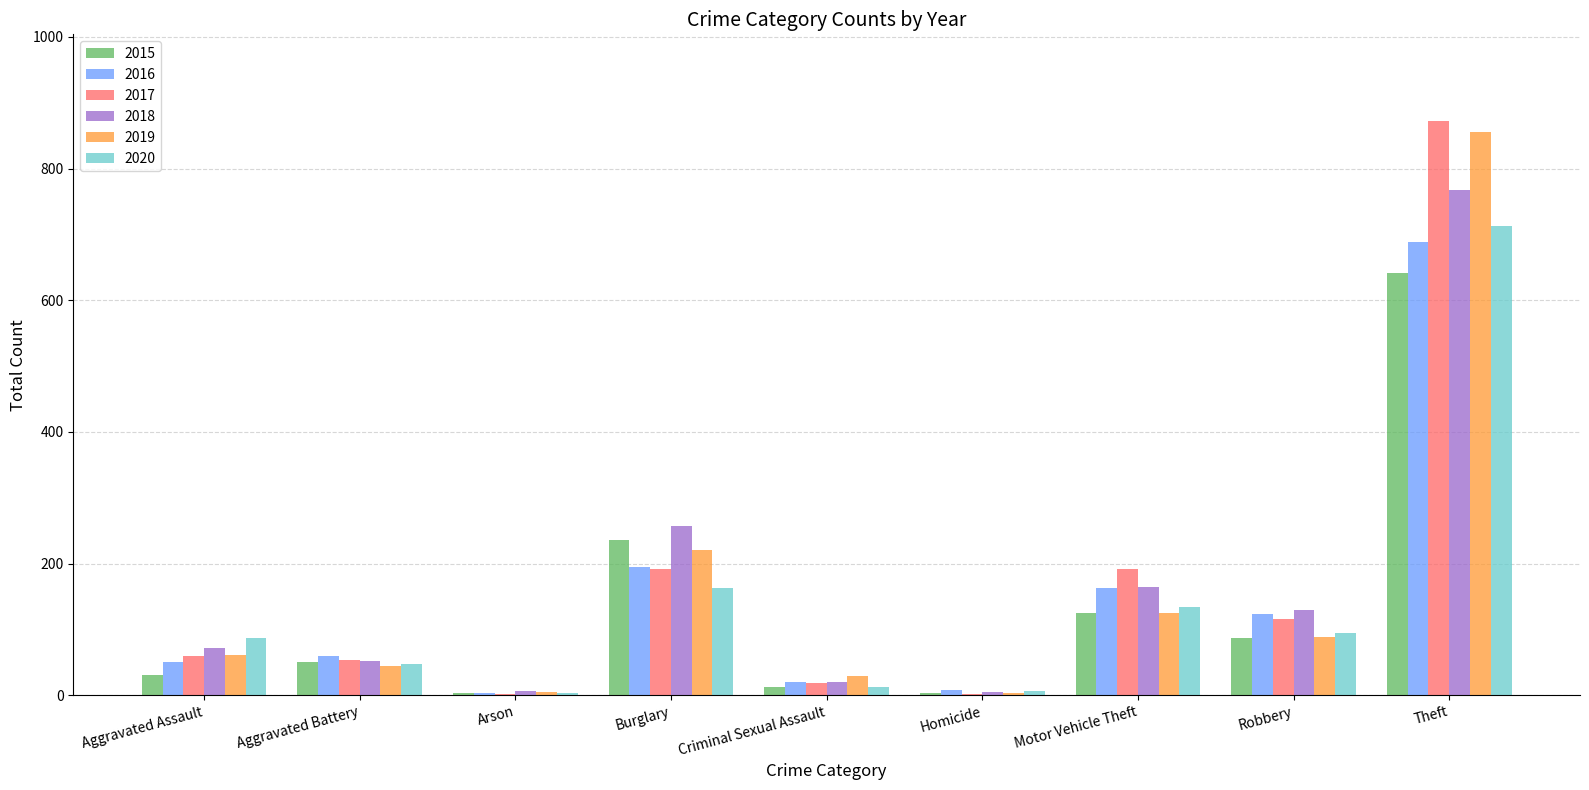

Where is 2018 nearest to the value 386?

Burglary